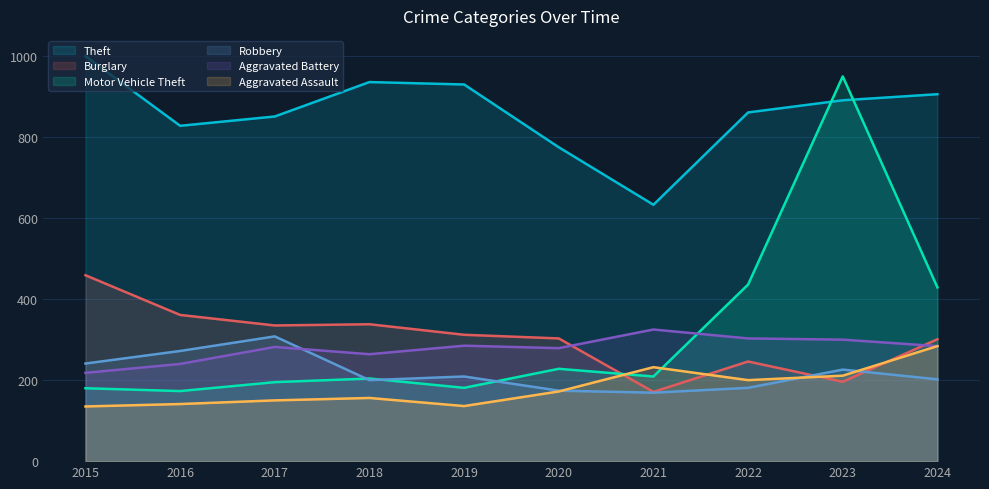

At 2022, list the series in order from largest to smallest.

Theft, Motor Vehicle Theft, Aggravated Battery, Burglary, Aggravated Assault, Robbery